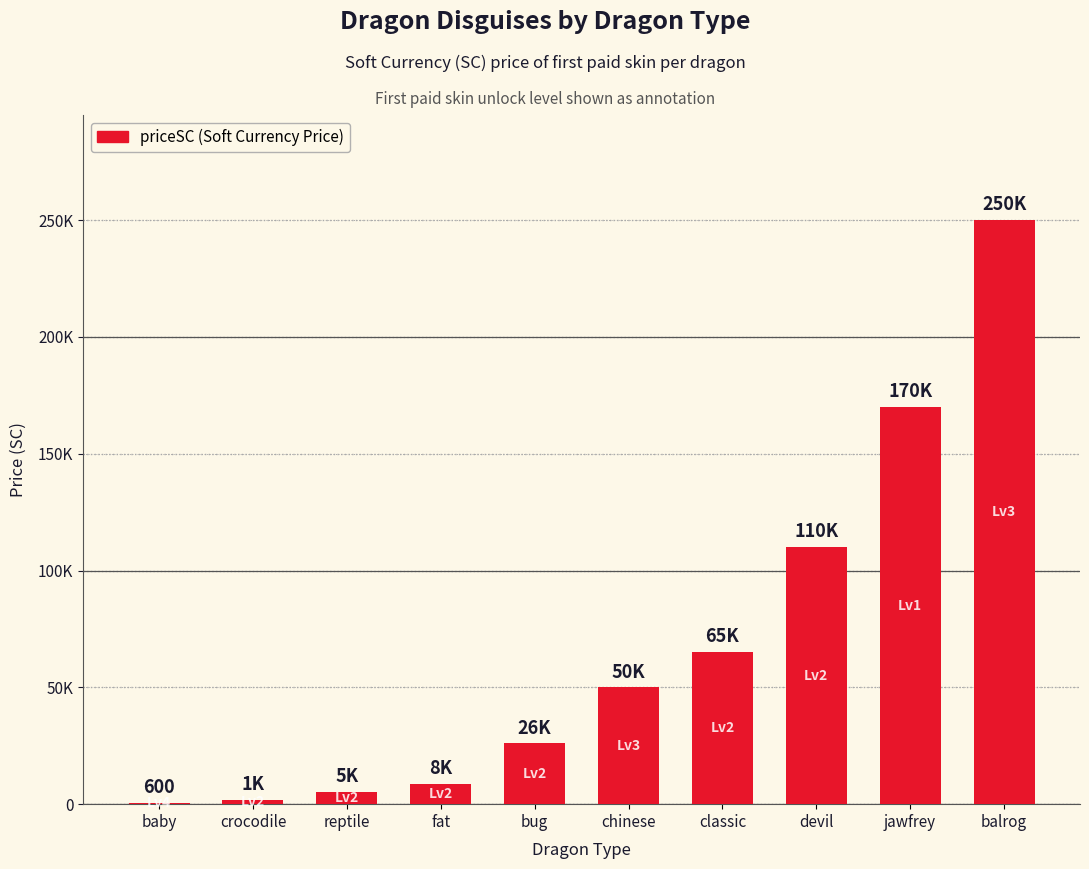

What is the change in value from baby to crocodile?

+1100